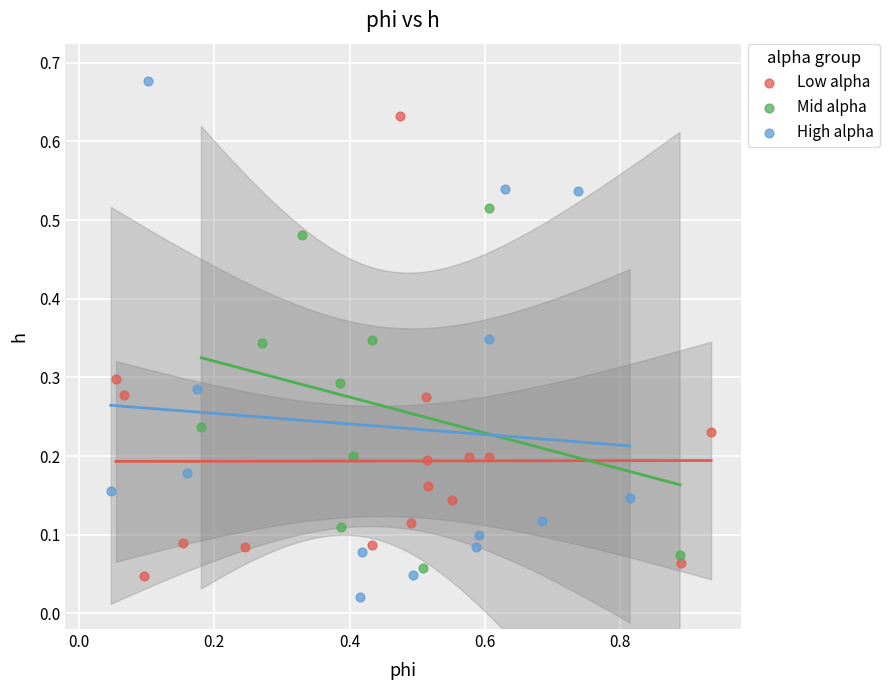

What are all the series names shown in the legend?

Low alpha, Mid alpha, High alpha